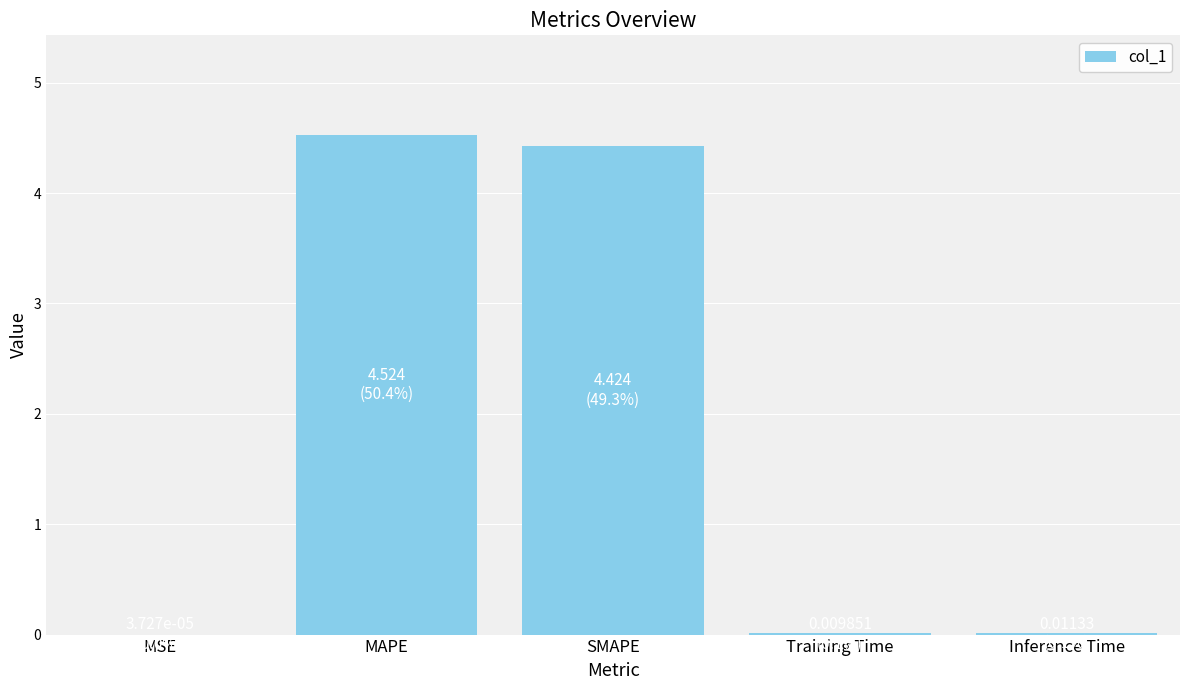

Which label corresponds to the largest value in the chart?

MAPE